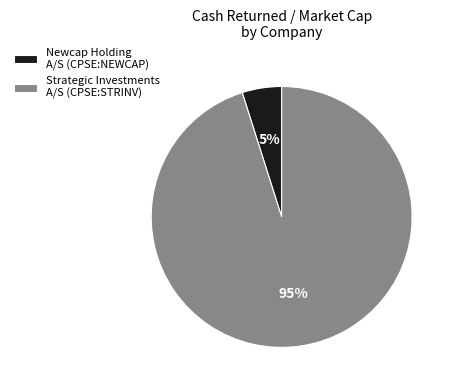

How many slices are in this pie chart?

2